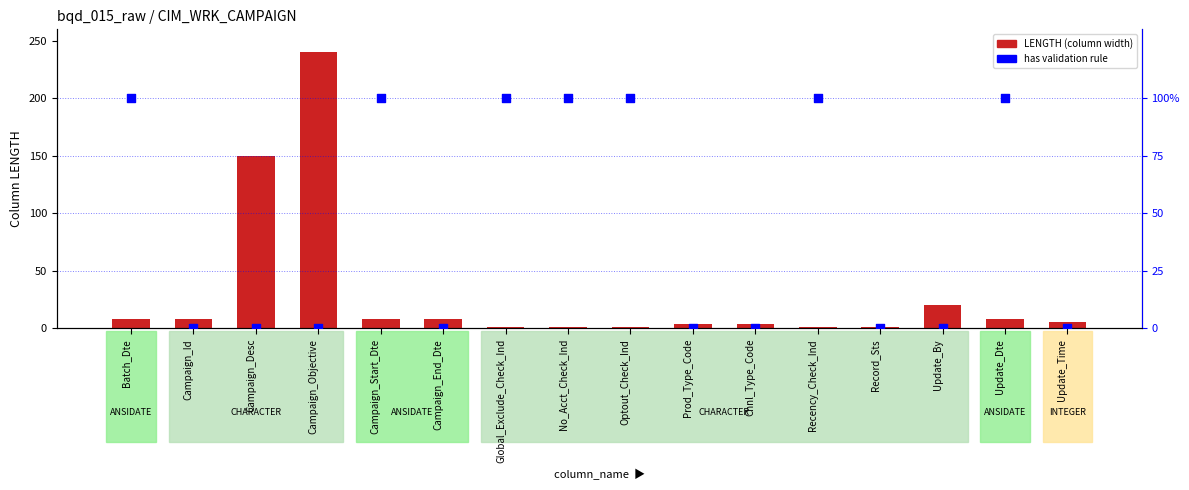

Which series contains the lowest Y value?

has validation rule